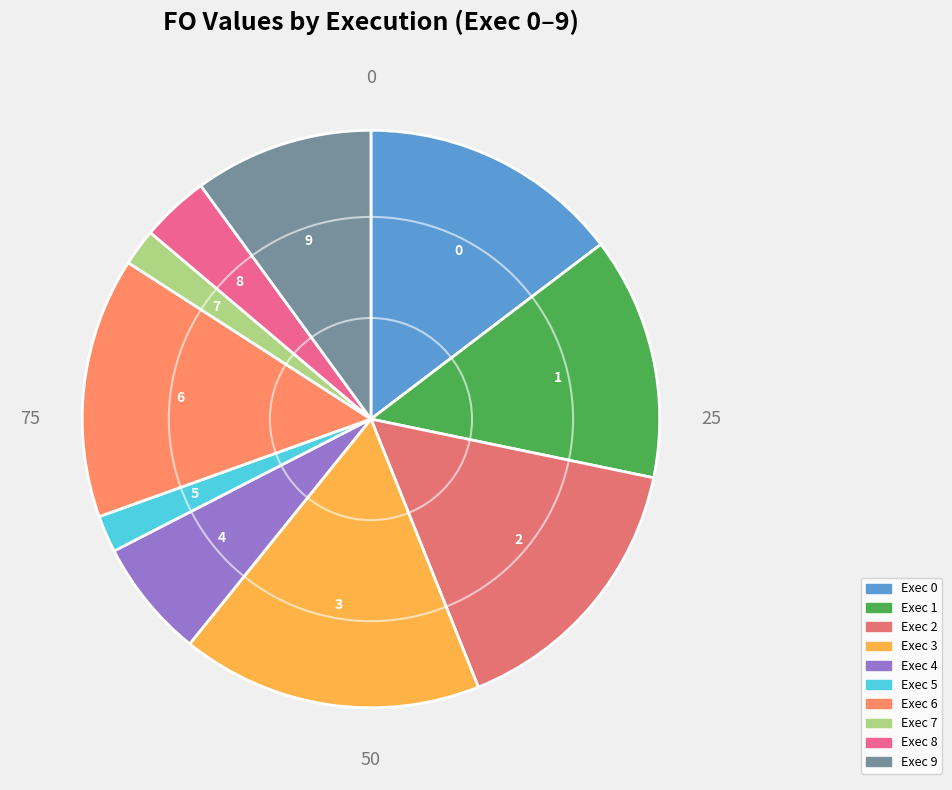

Which slice is the largest?

3